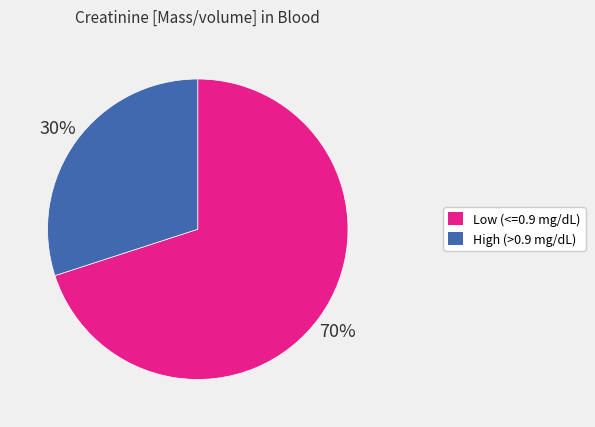

Is there any slice that represents more than half of the pie?

Yes